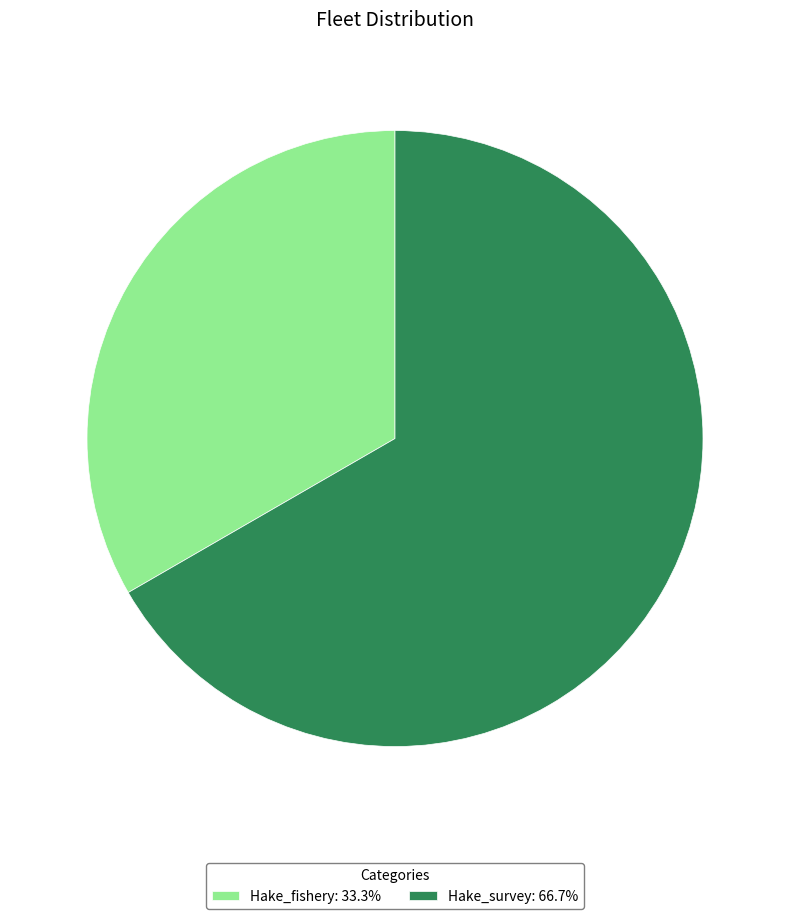

Count the number of slices in the pie.

2